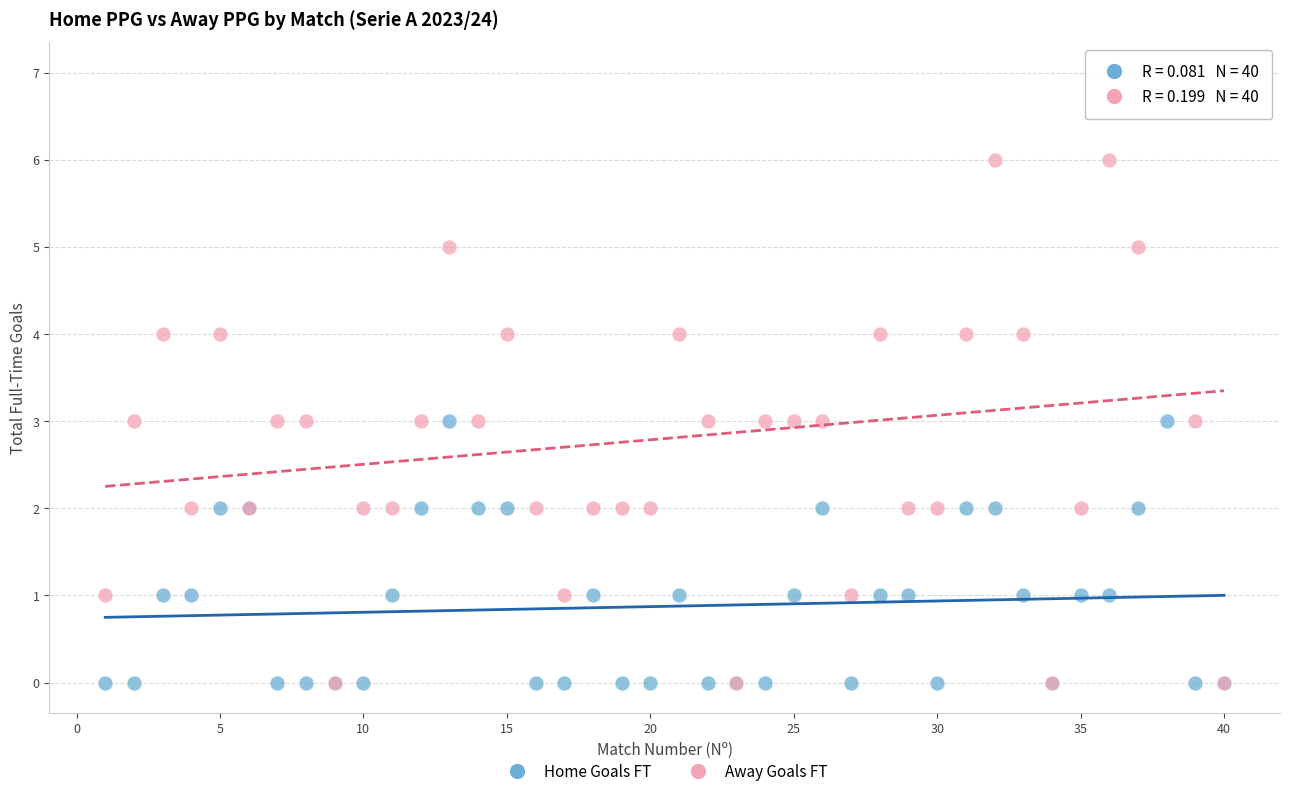

What are all the series names shown in the legend?

Home Goals FT, Away Goals FT